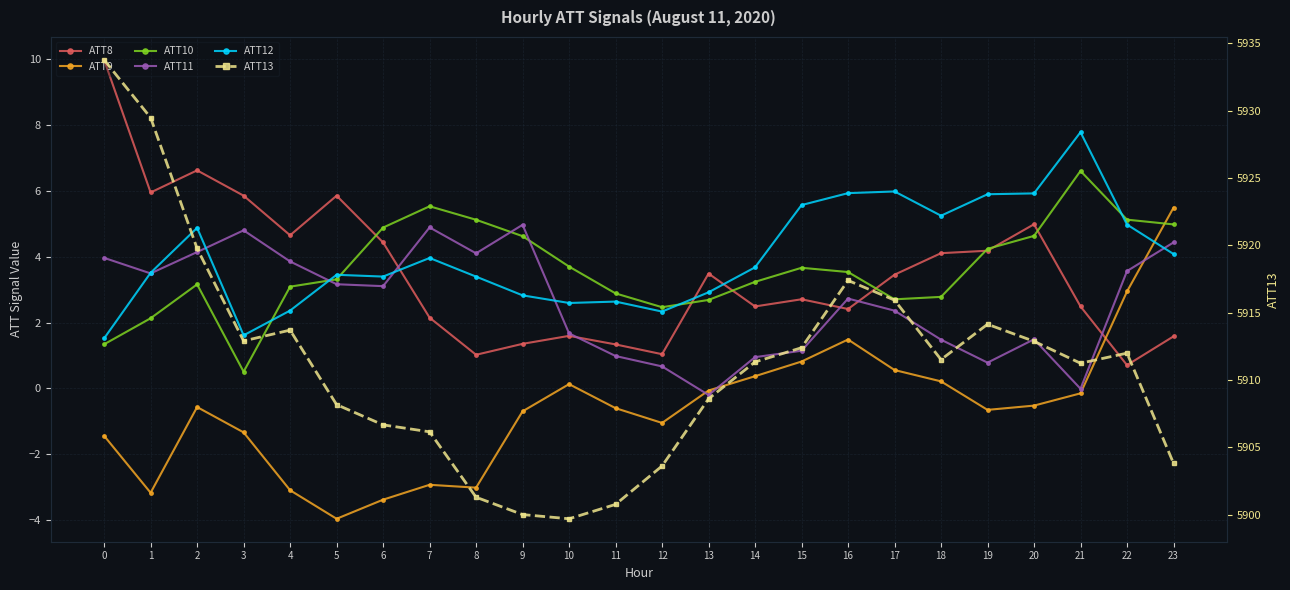

Count the number of data series in this chart.

6